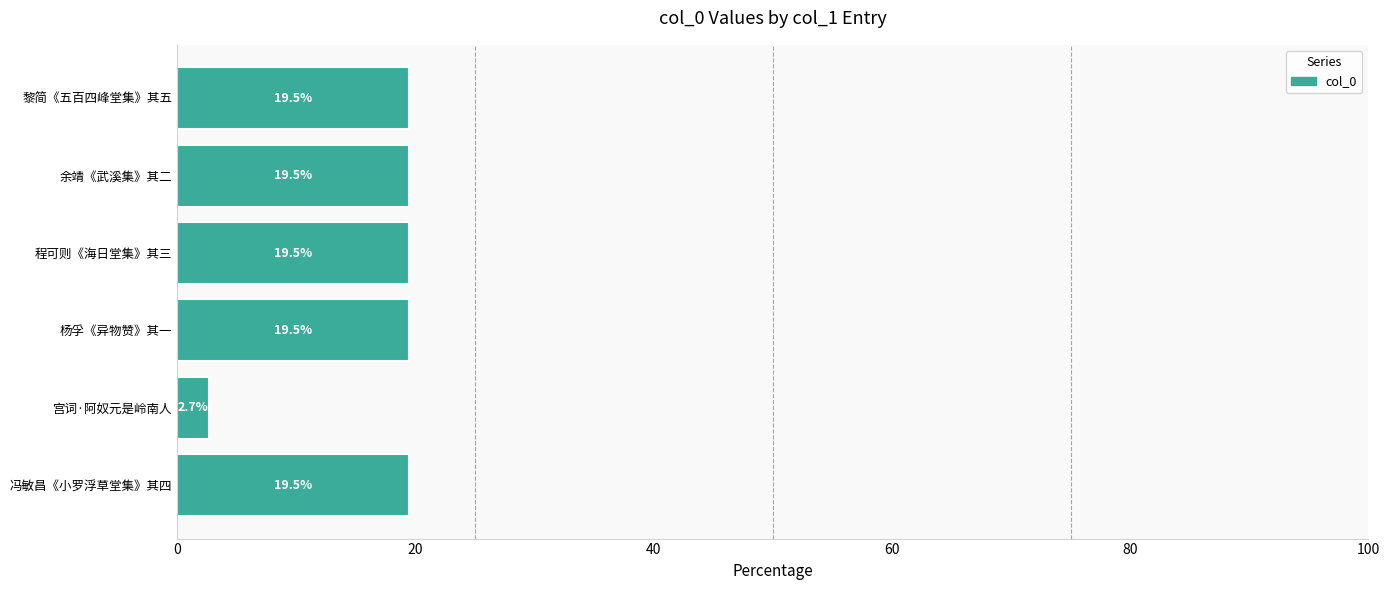

The chart shows a value of 8.2 at 冯敏昌《小罗浮草堂集》其四. True or false?

False